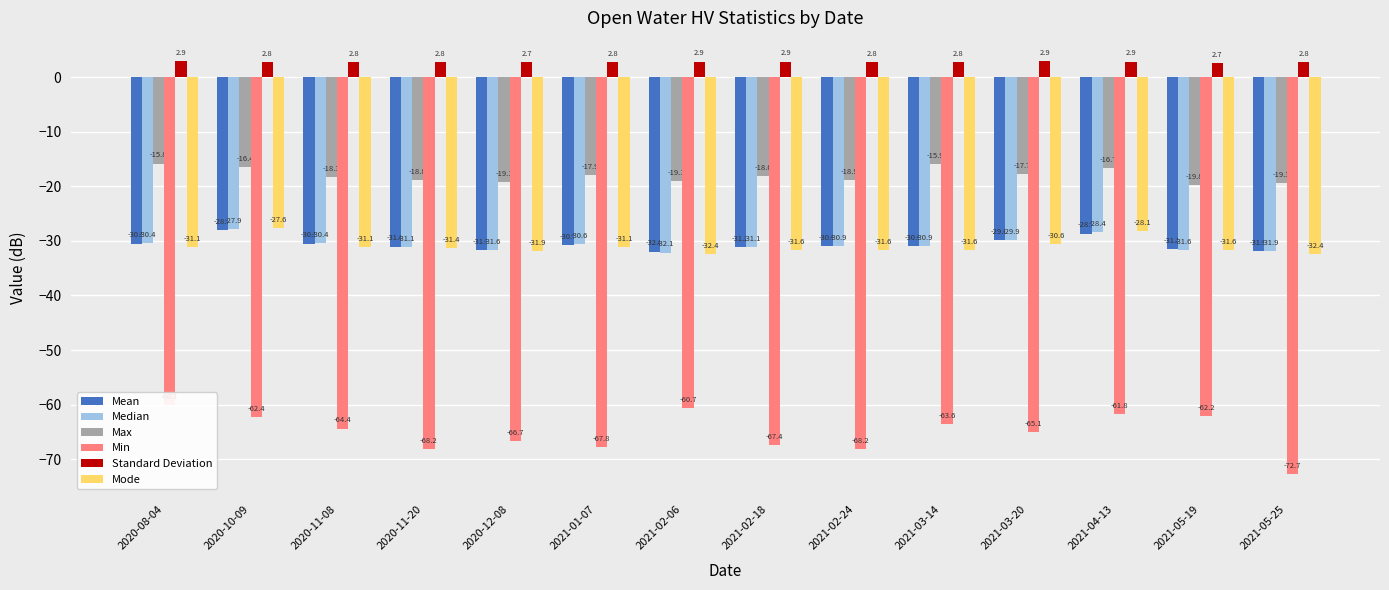

What is the lowest value of the Standard Deviation series?

2.7